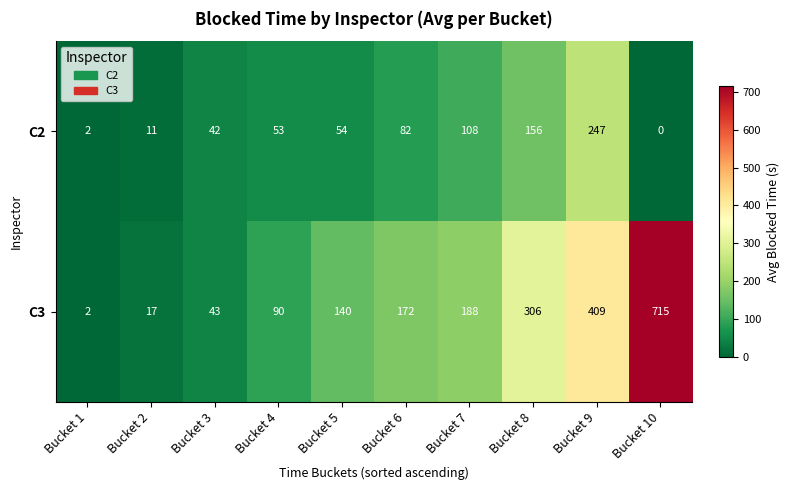

At which category is the sum across all series the highest?

Bucket 10